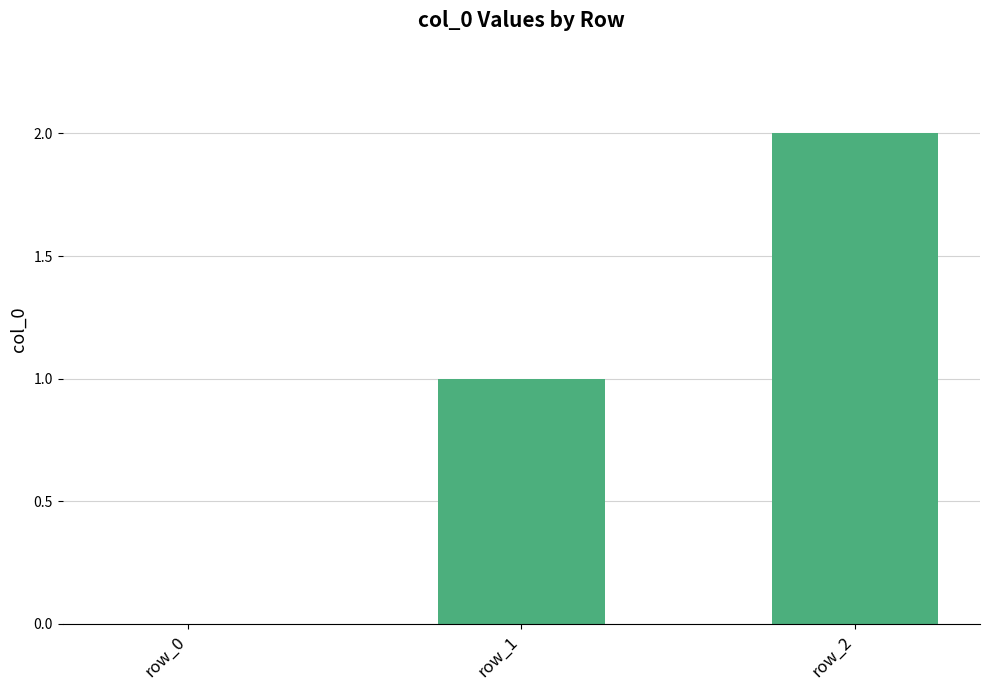

What is the sum of all values?

3